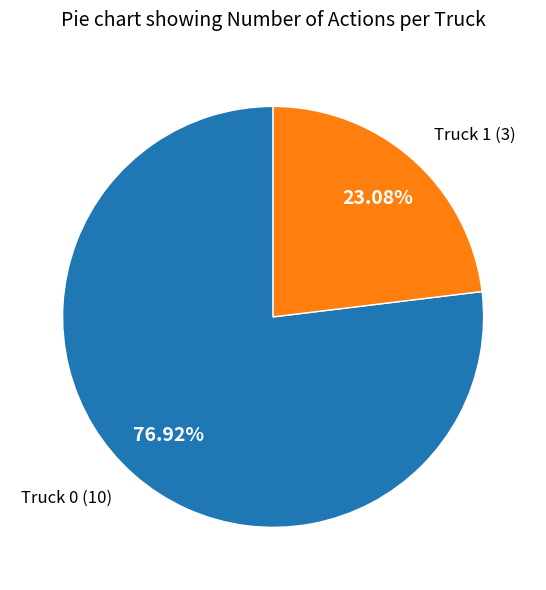

Do Truck 0 and Truck 1 together represent more than half of the pie?

Yes